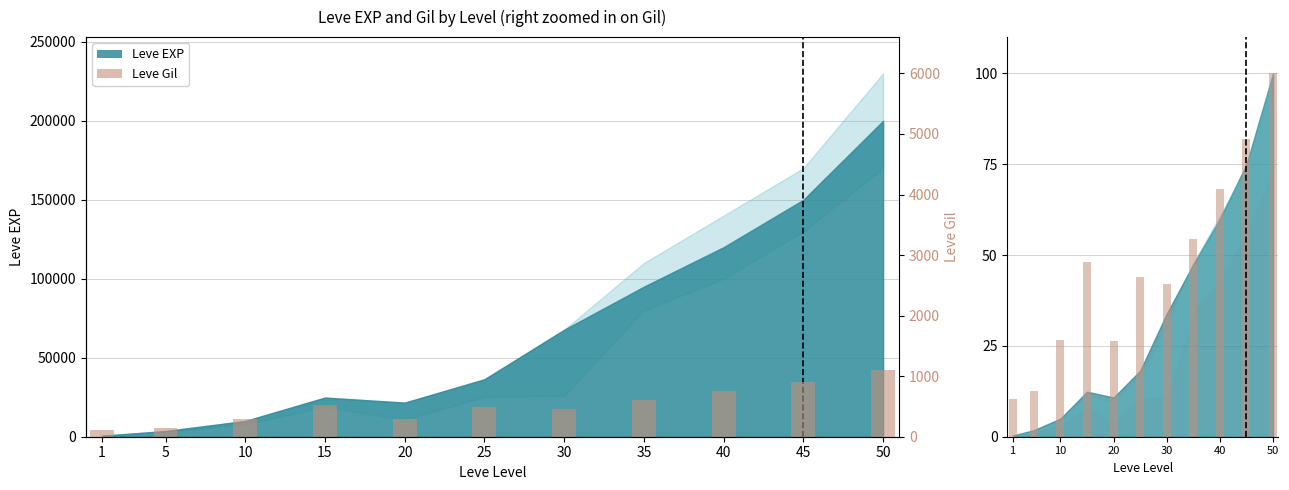

List the labels in order of Leve Gil (norm) value, smallest first.

1, 5, 20, 10, 30, 25, 15, 35, 40, 45, 50